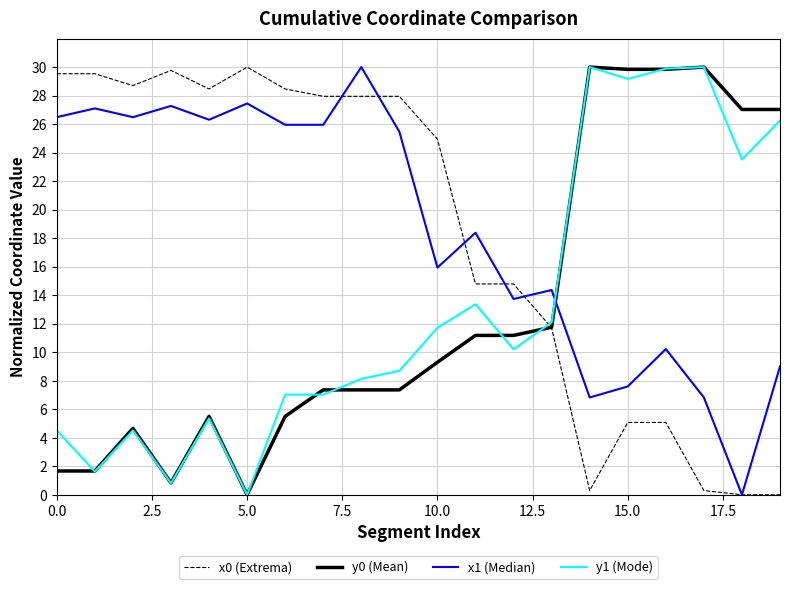

Does the chart have visible grid lines?

Yes